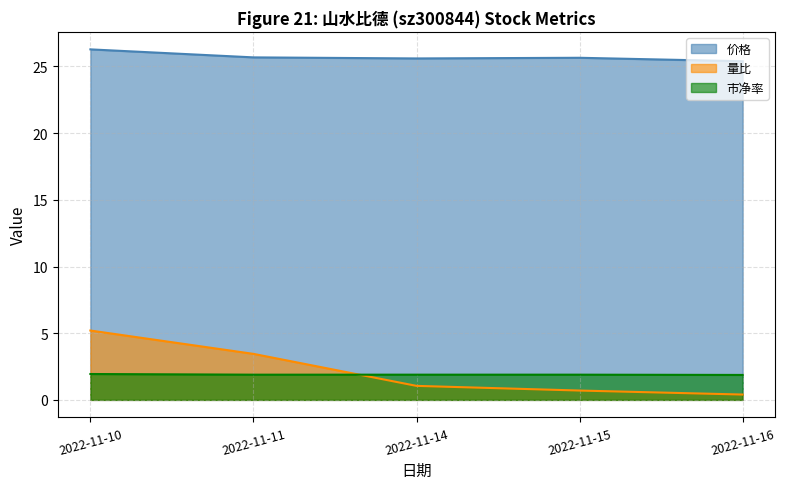

Between 2022-11-15 and 2022-11-16, which series saw the biggest shift?

量比